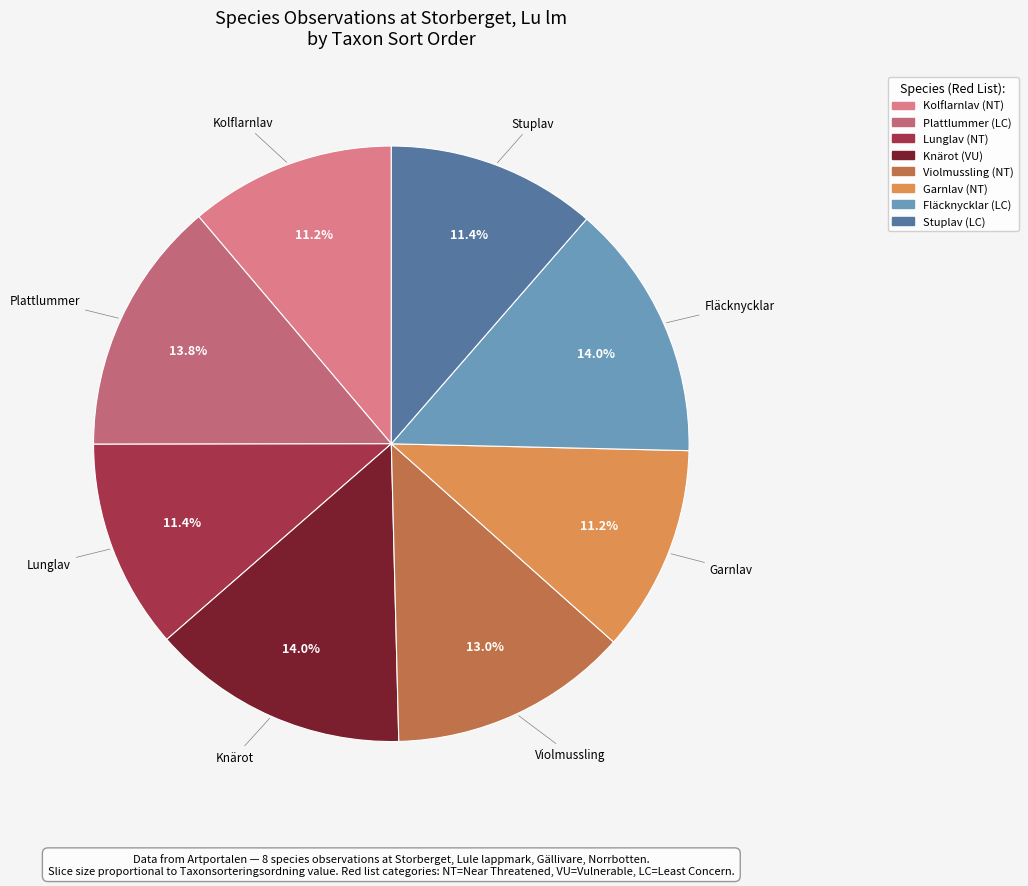

To the nearest percent, what is the average slice percentage?

12%